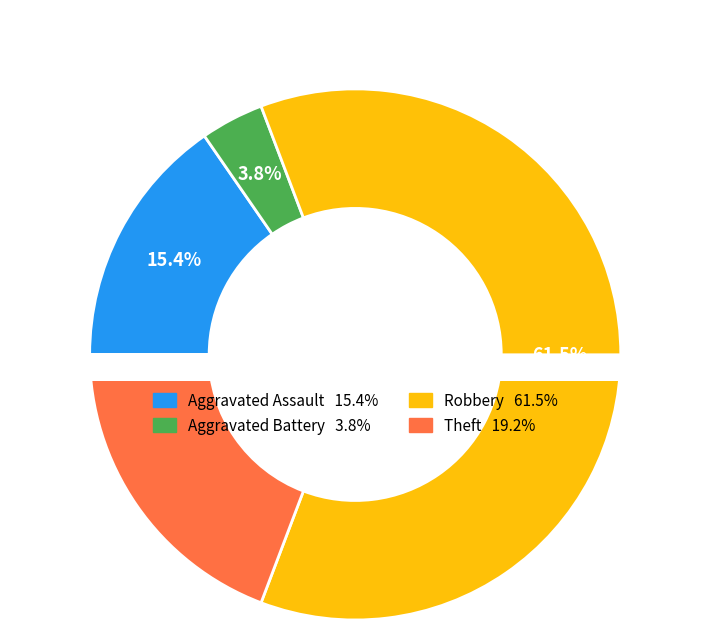

To the nearest percent, what is the difference between the largest and smallest slice percentages?

58%